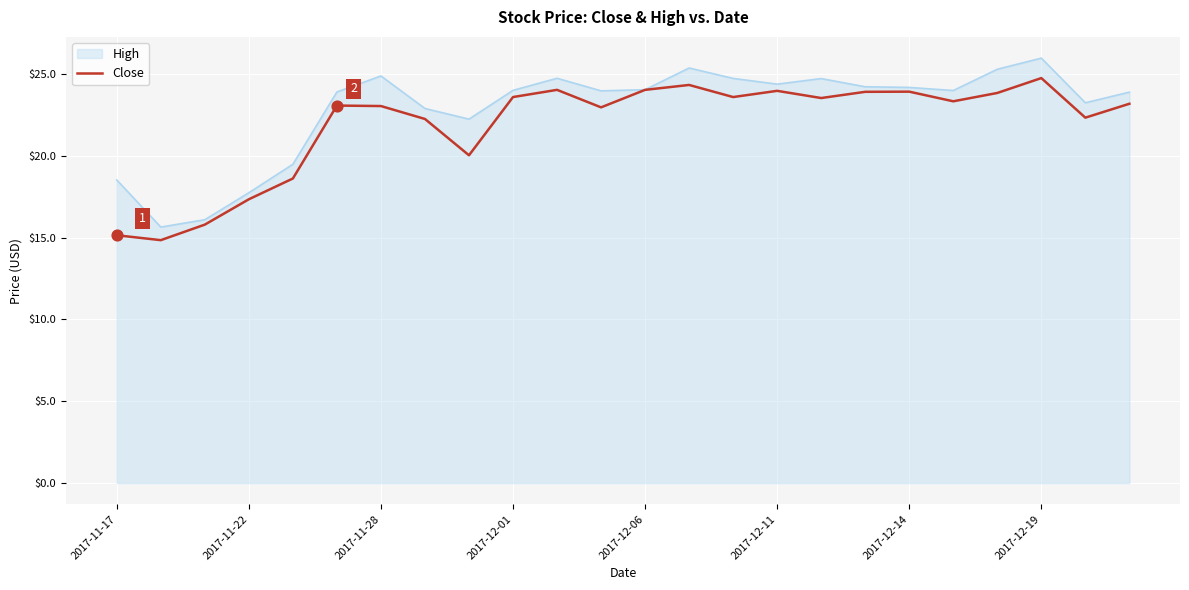

What is the maximum value for Close?

24.8